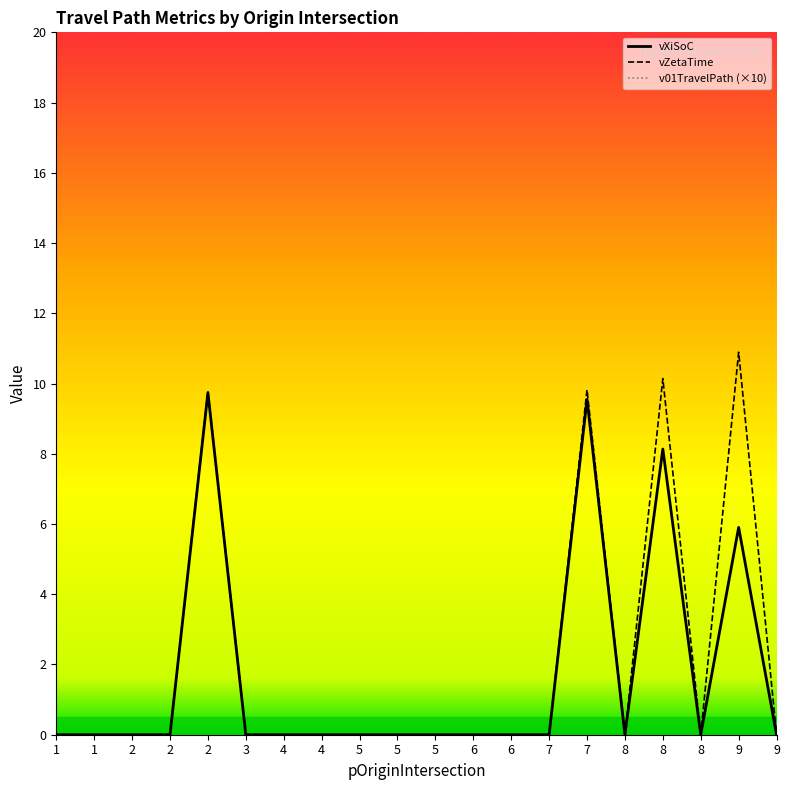

Which category has the highest value in the vXiSoC series?

2